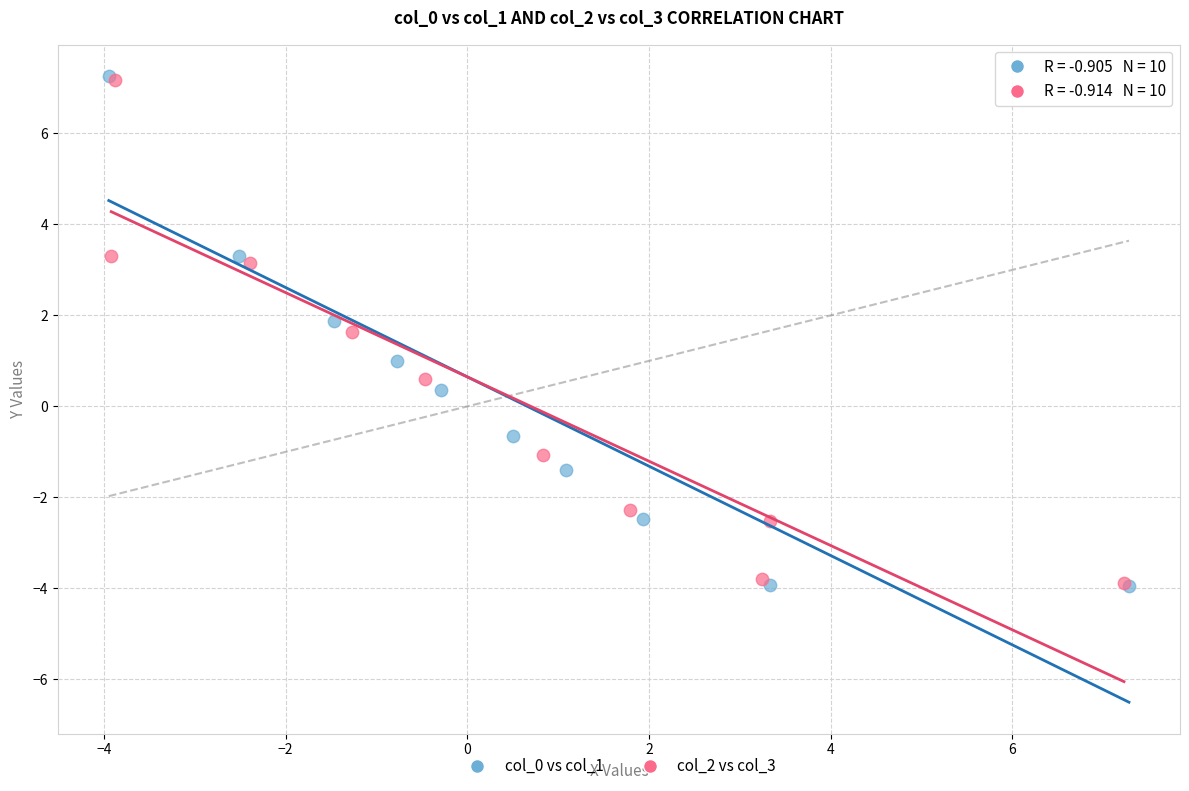

Which series has the largest Y range (max minus min)?

col_0 vs col_1